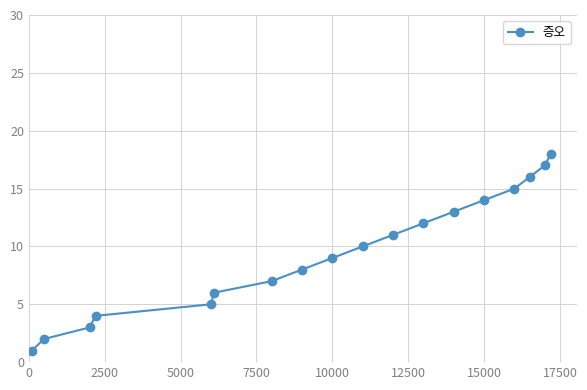

True or false: there are more than 0 points higher than both neighbors.

False